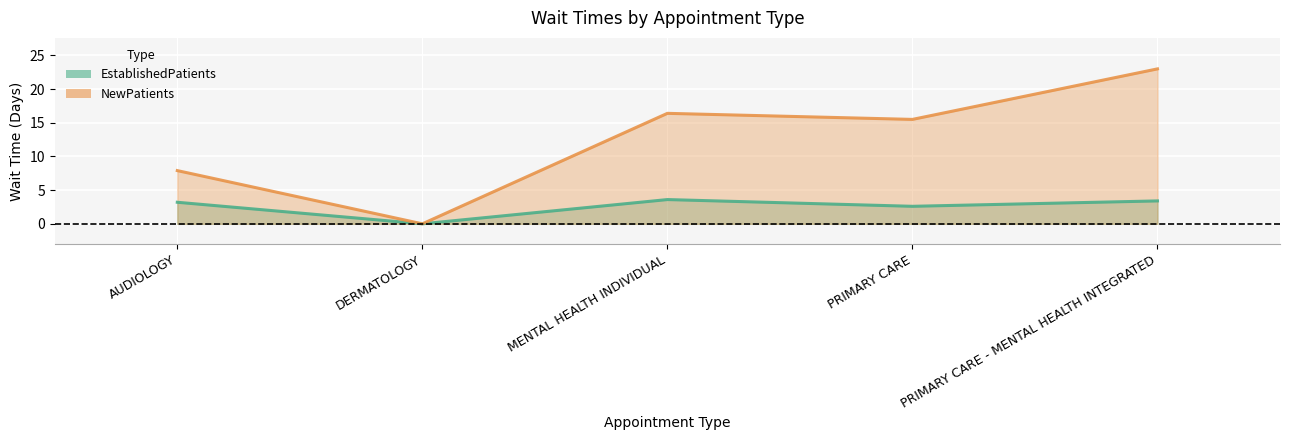

Which has a higher value, MENTAL HEALTH INDIVIDUAL or PRIMARY CARE?

MENTAL HEALTH INDIVIDUAL